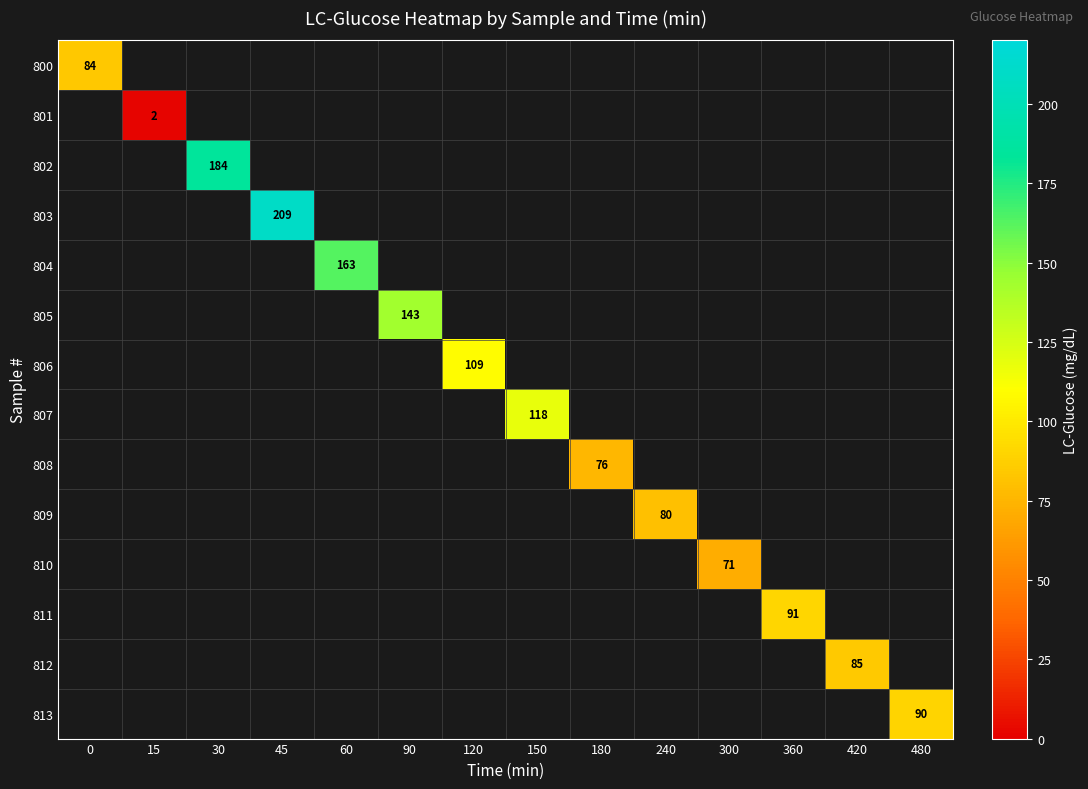

Is it true that 800 equals 111 at 0?

False